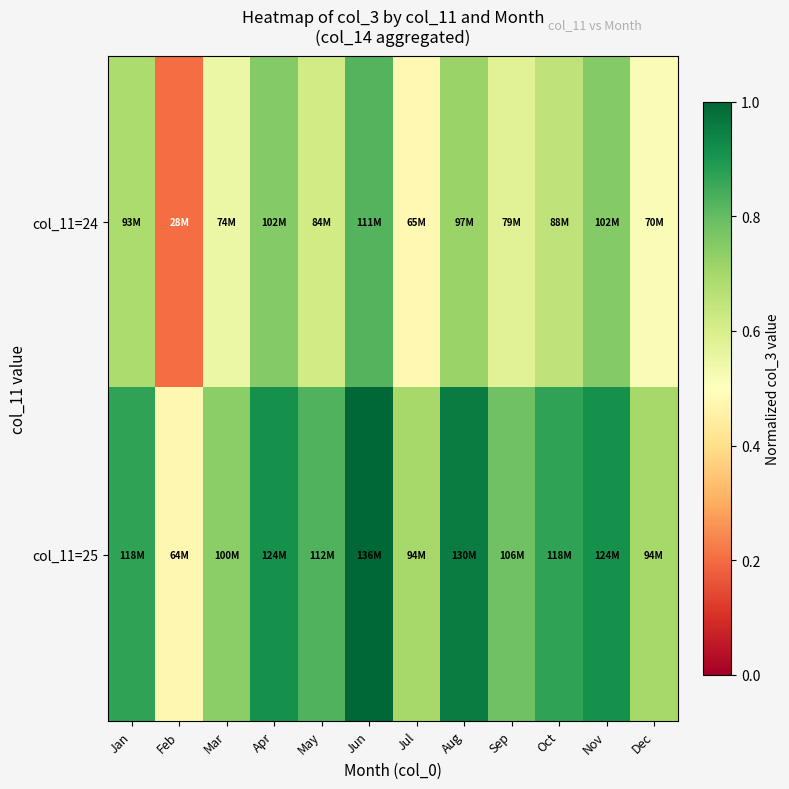

Reading left to right, extract all data points from this chart.

col_11=24: Jan=0.7	Feb=0.2	Mar=0.5	Apr=0.8	May=0.6	Jun=0.8	Jul=0.5	Aug=0.7	Sep=0.6	Oct=0.6	Nov=0.8	Dec=0.5
col_11=25: Jan=0.9	Feb=0.5	Mar=0.7	Apr=0.9	May=0.8	Jun=1.0	Jul=0.7	Aug=1.0	Sep=0.8	Oct=0.9	Nov=0.9	Dec=0.7